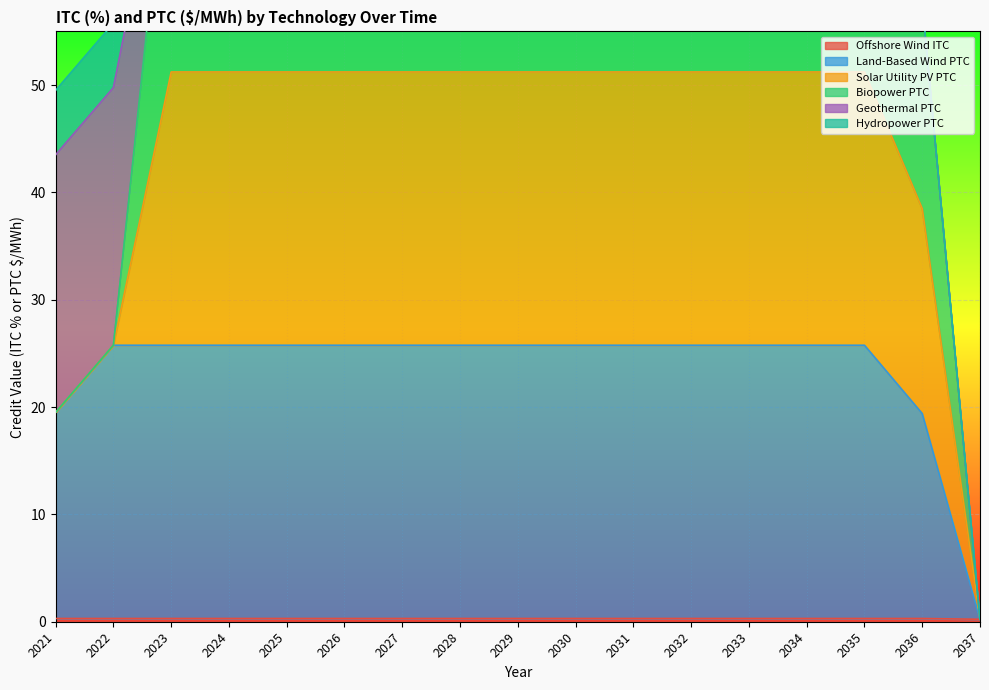

True or false: Offshore Wind ITC has a value of 0.3 at 2028.

True